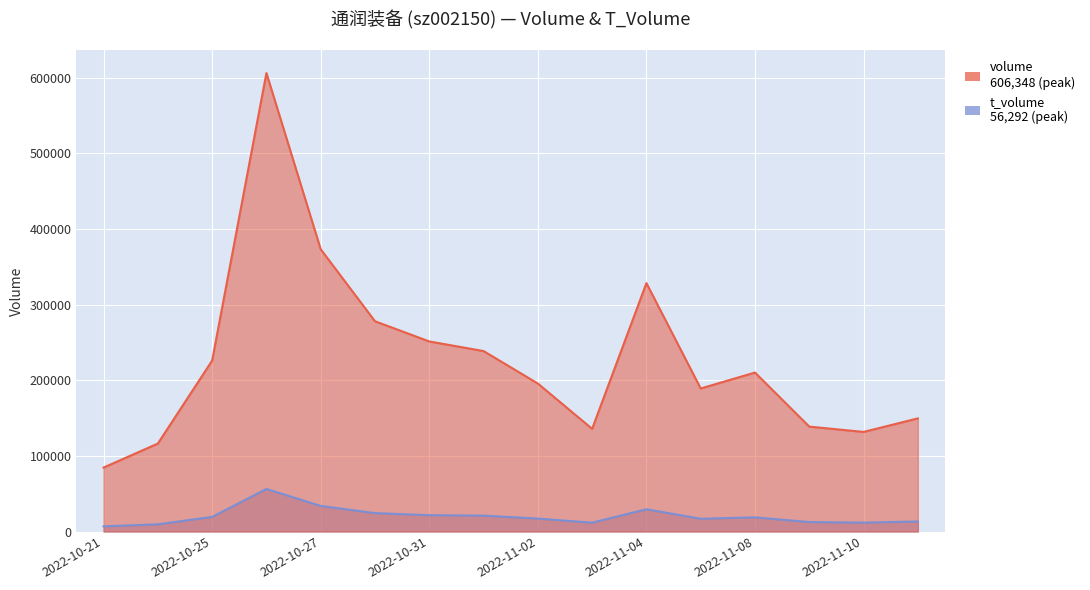

Reading right to left, transcribe all the data shown in this chart.

volume: 149599	131697	138722	210230	189158	328535	135779	195726	238655	251363	278070	373282	606348	226046	116318	84565
t_volume: 13270	11727	12500	18722	16862	29432	11668	17113	21006	21606	24341	33839	56292	19336	9504	6834